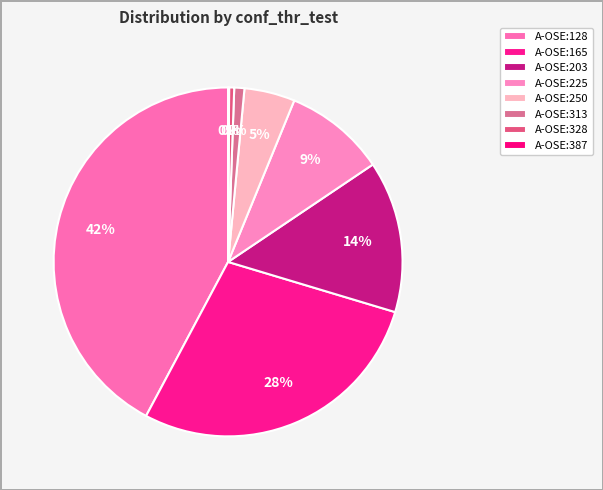

How many slices are in this pie chart?

8